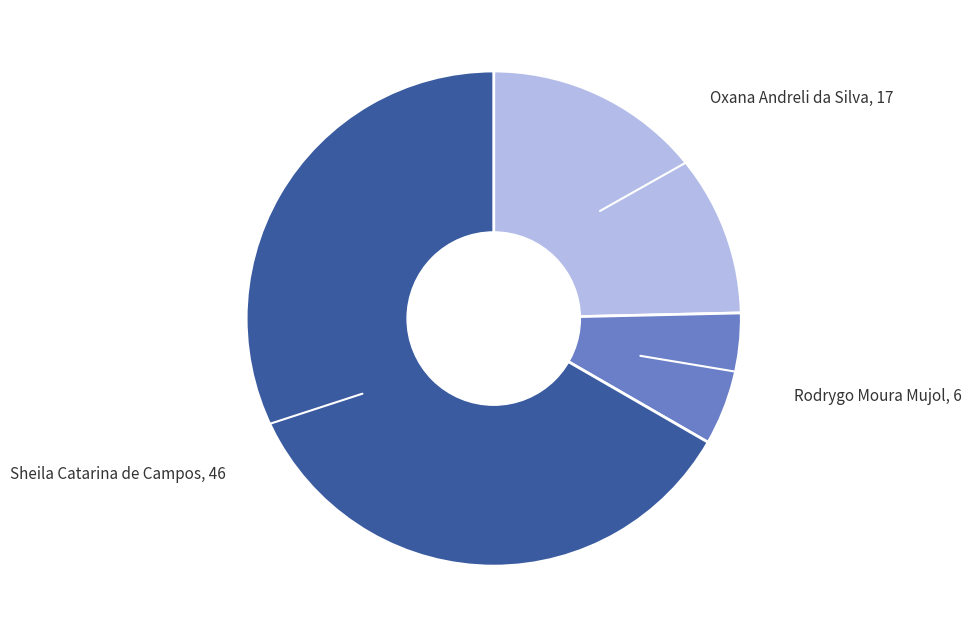

Is there any slice that represents more than half of the pie?

Yes